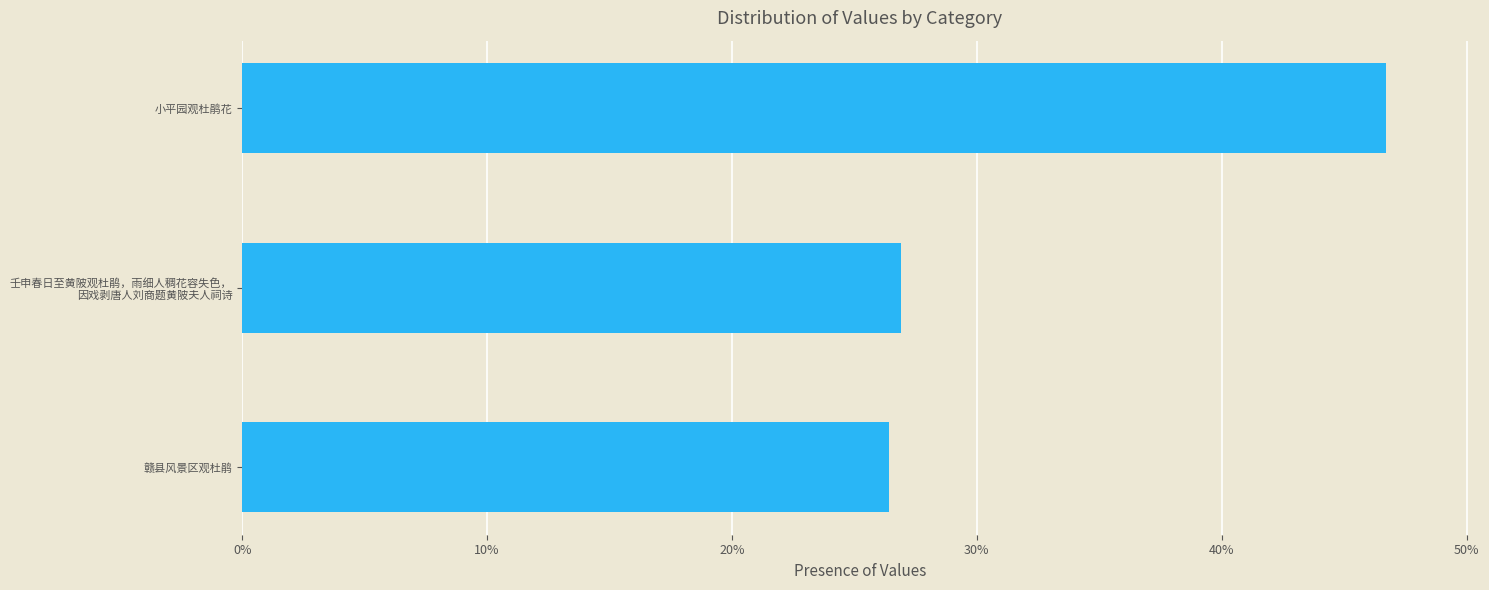

Are the bars horizontal?

Yes